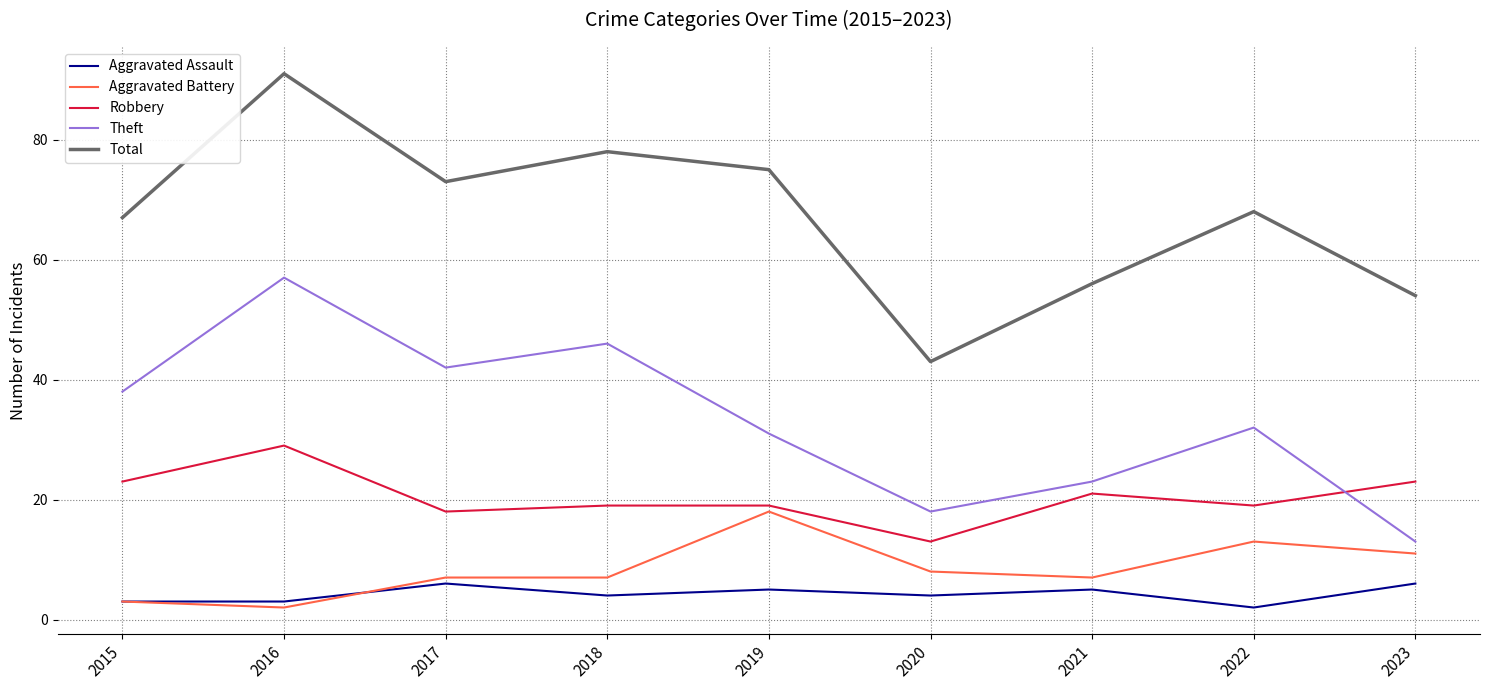

At which category does Robbery reach its first local peak?

2016